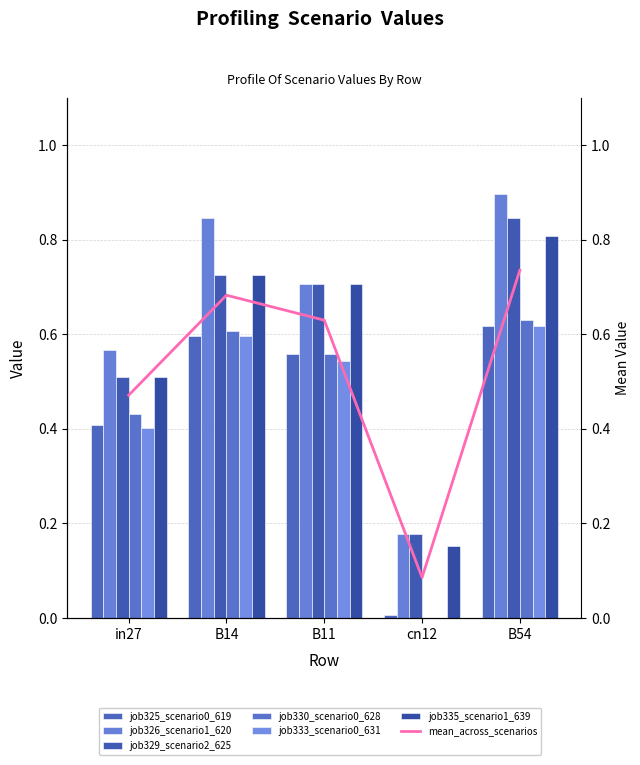

What is the difference between the maximum and second lowest values in the job330_scenario0_628 series?

0.2